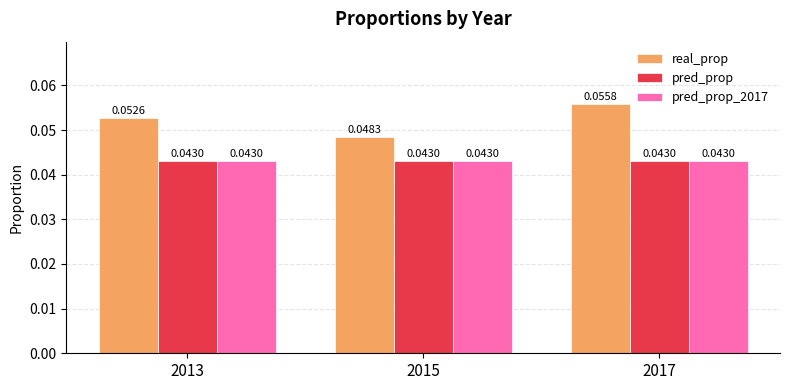

At how many categories does at least one series exceed 0?

3